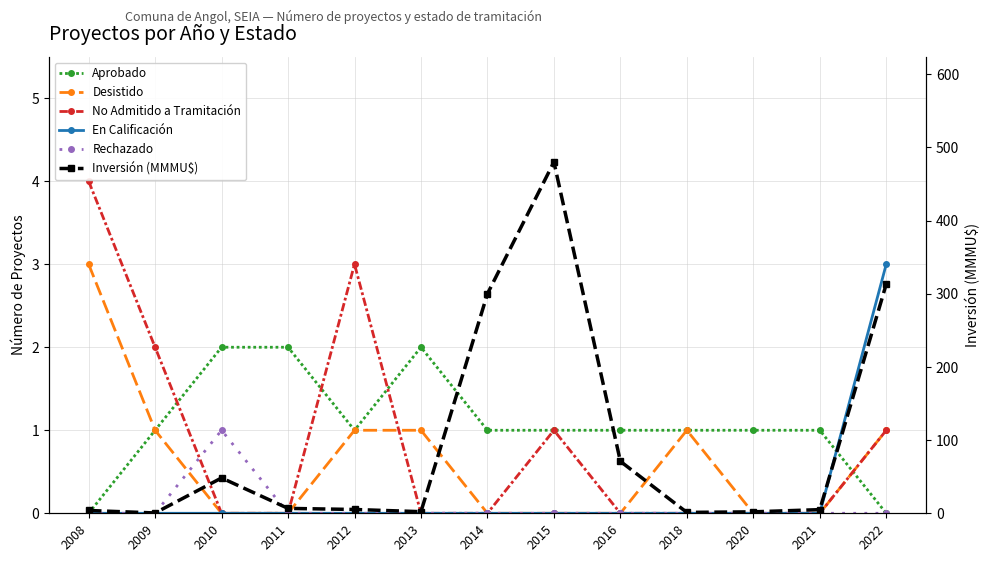

What is the value of the Inversión (MMMU$) point at the 4th from the left?

6.7